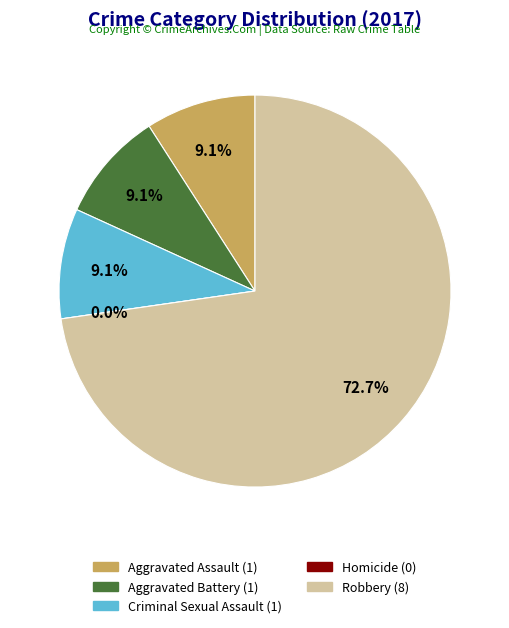

To the nearest percent, what is the combined percentage of Aggravated Assault and Homicide?

9%